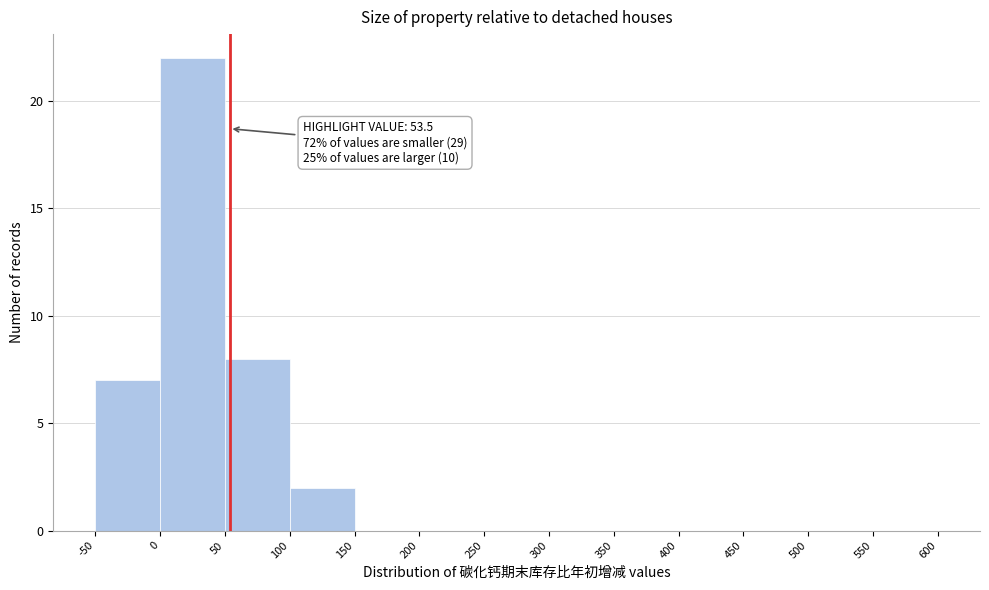

Over which range of the x-axis is the bar tallest?

0 to 50